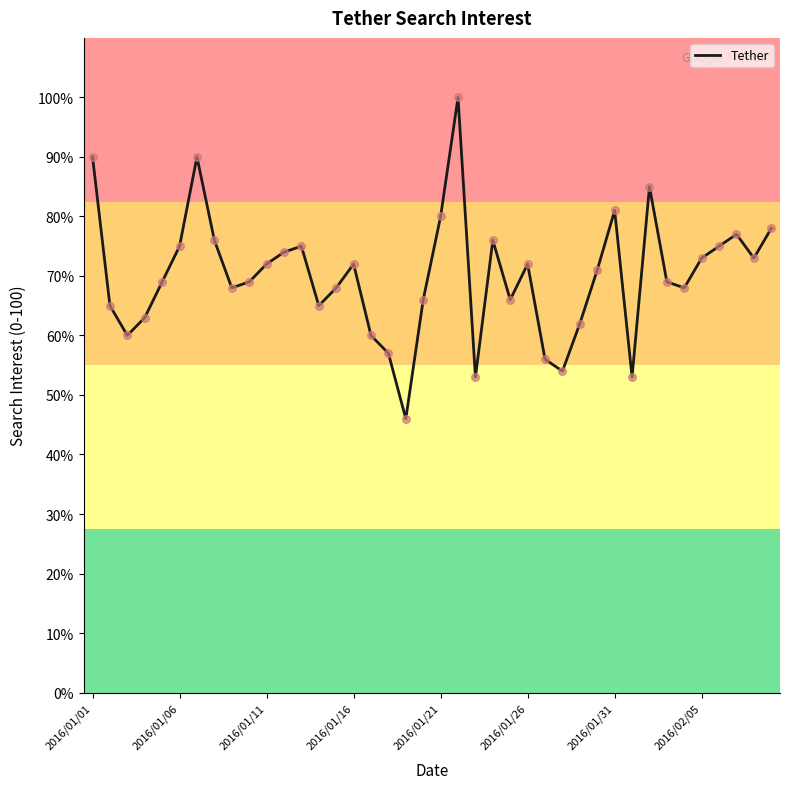

What is the difference between the maximum and minimum values?

54